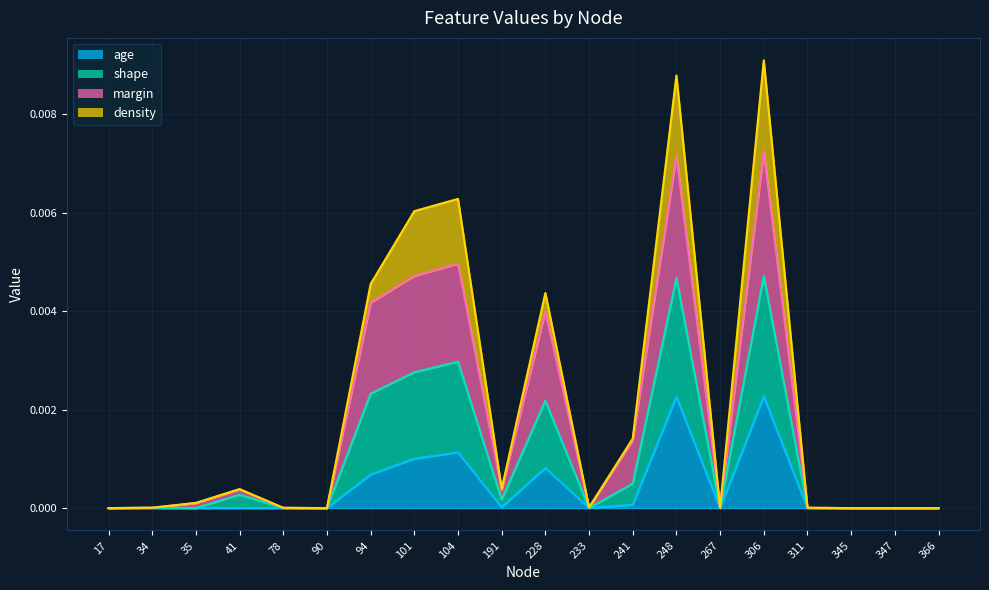

True or false: age has a value of 0.0 at 366.

True